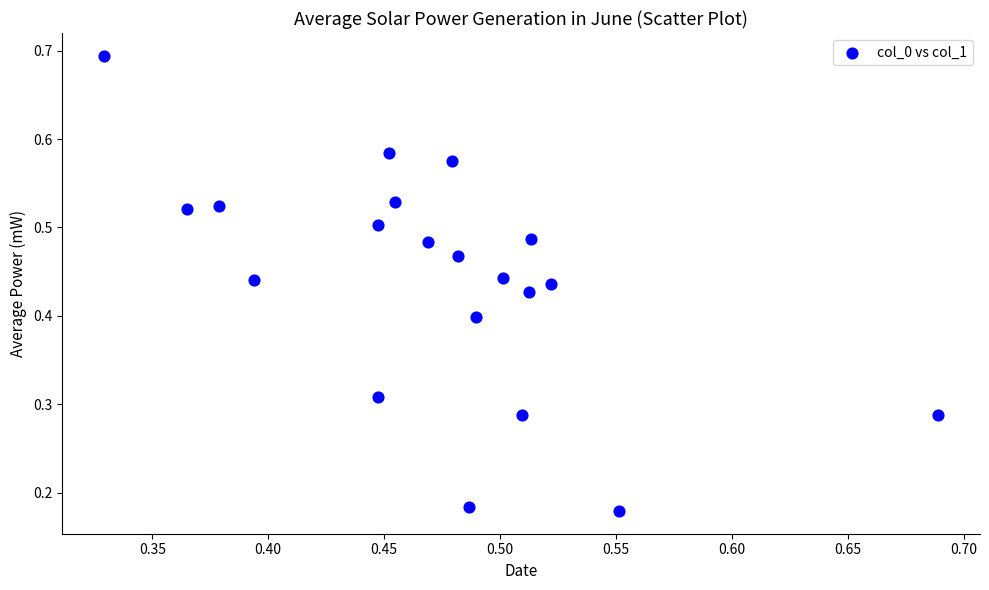

Count the number of points in this scatter plot.

20